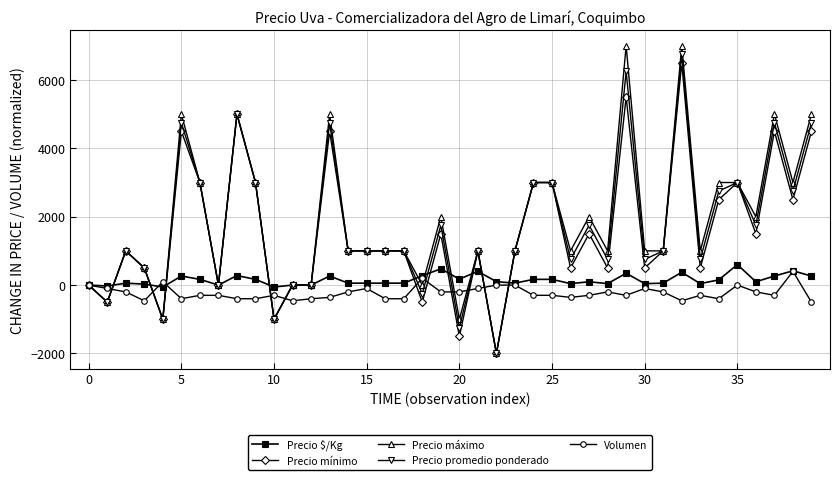

What is the maximum value for Volumen?

400